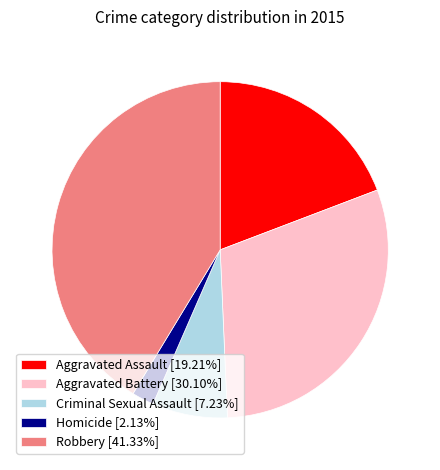

Between Robbery and Aggravated Assault, which is larger?

Robbery